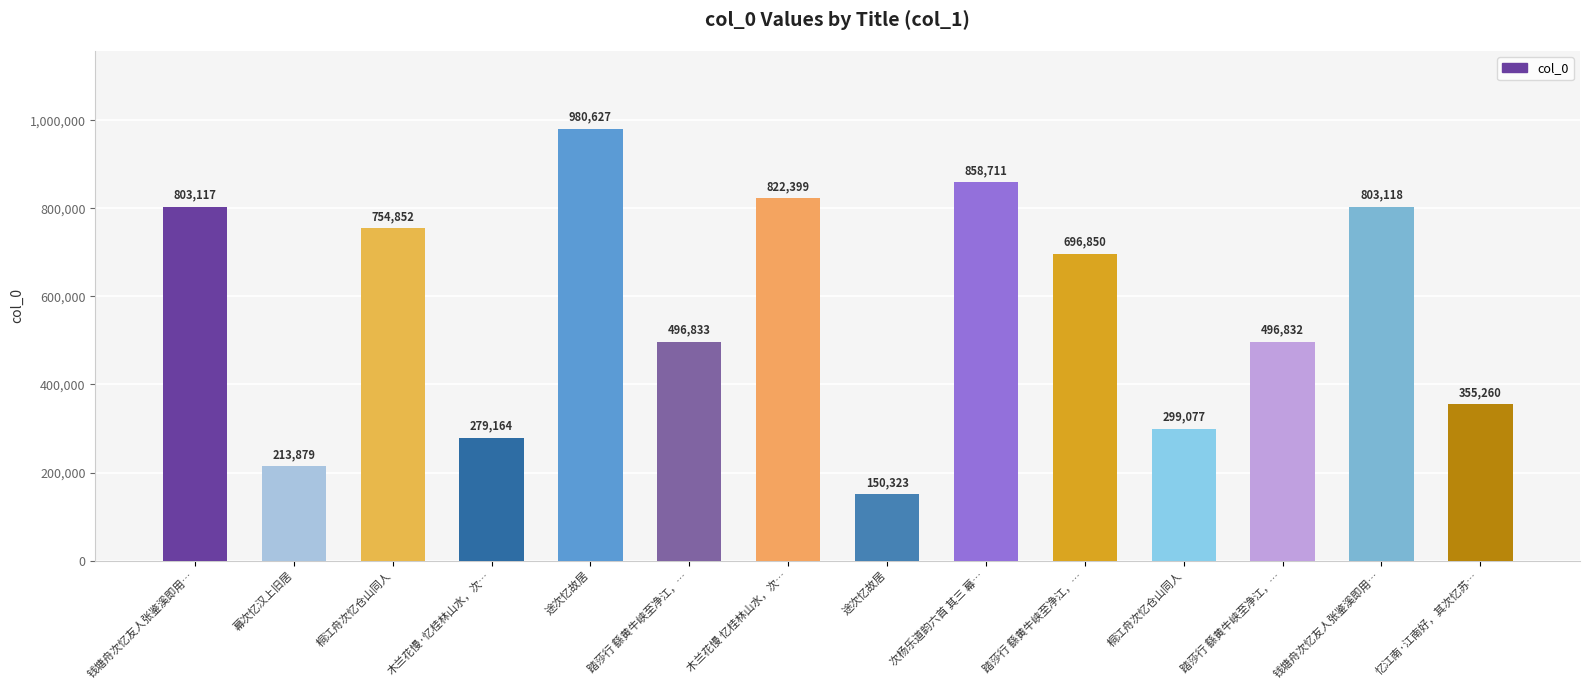

At which category does the chart reach its minimum across all series?

途次忆故居